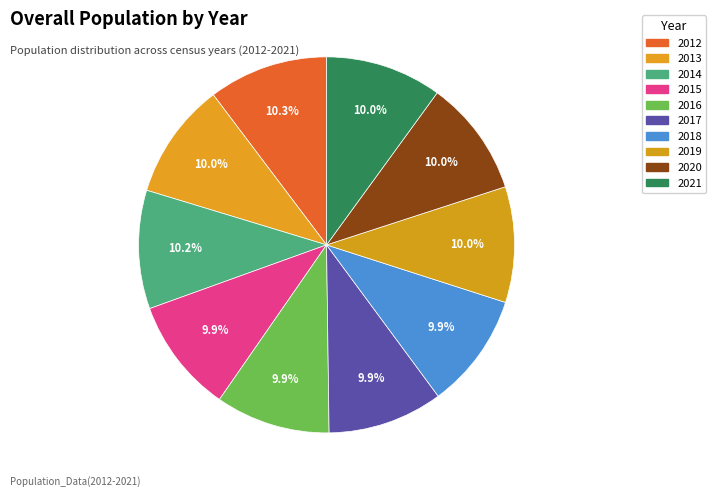

True or false: 2014 accounts for 2% of the total.

False